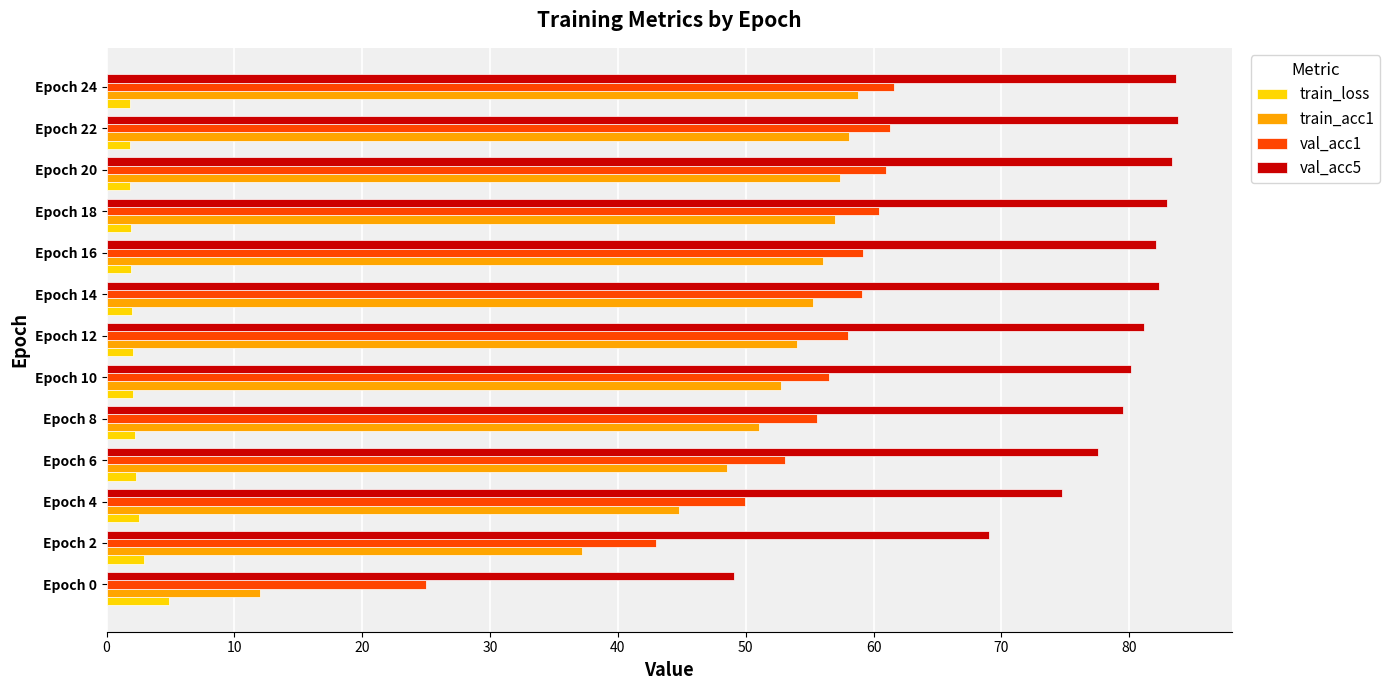

Is it true that train_acc1 equals 100.1 at Epoch 18?

False